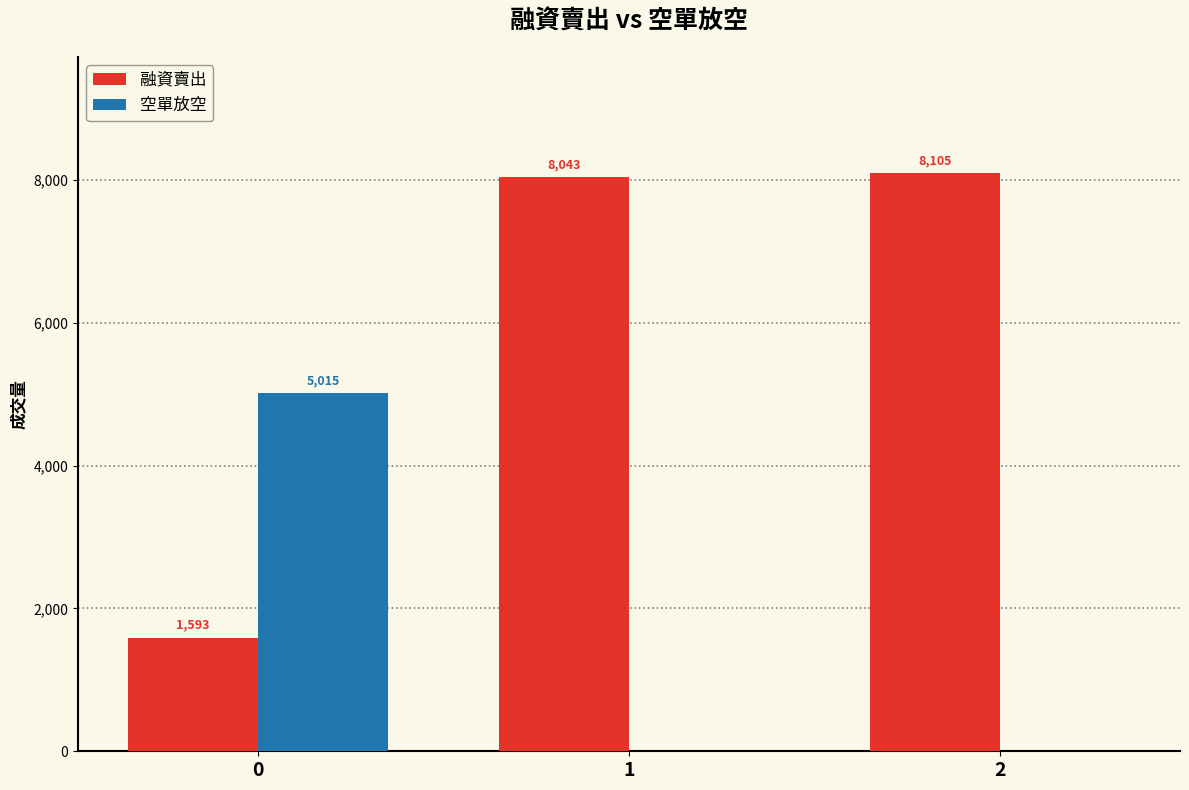

What are all the series names shown in the legend?

融資賣出, 空單放空